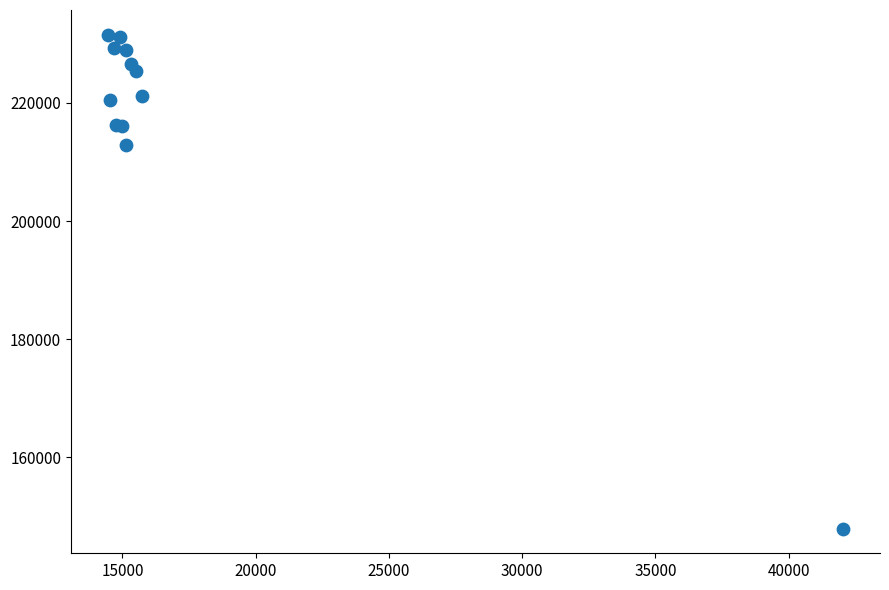

What Y value in the scatter plot is closest to 189751?

212857.7